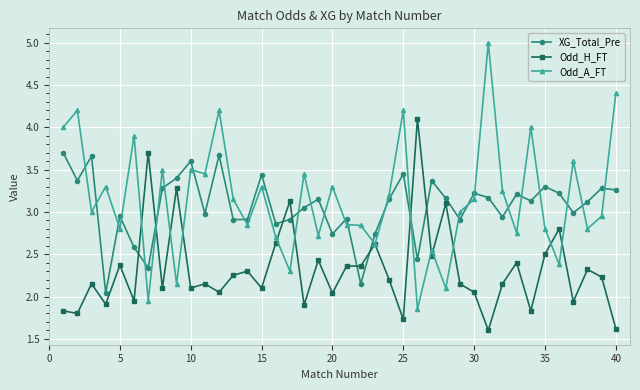

List the series in order of their peak value, lowest first.

XG_Total_Pre, Odd_H_FT, Odd_A_FT